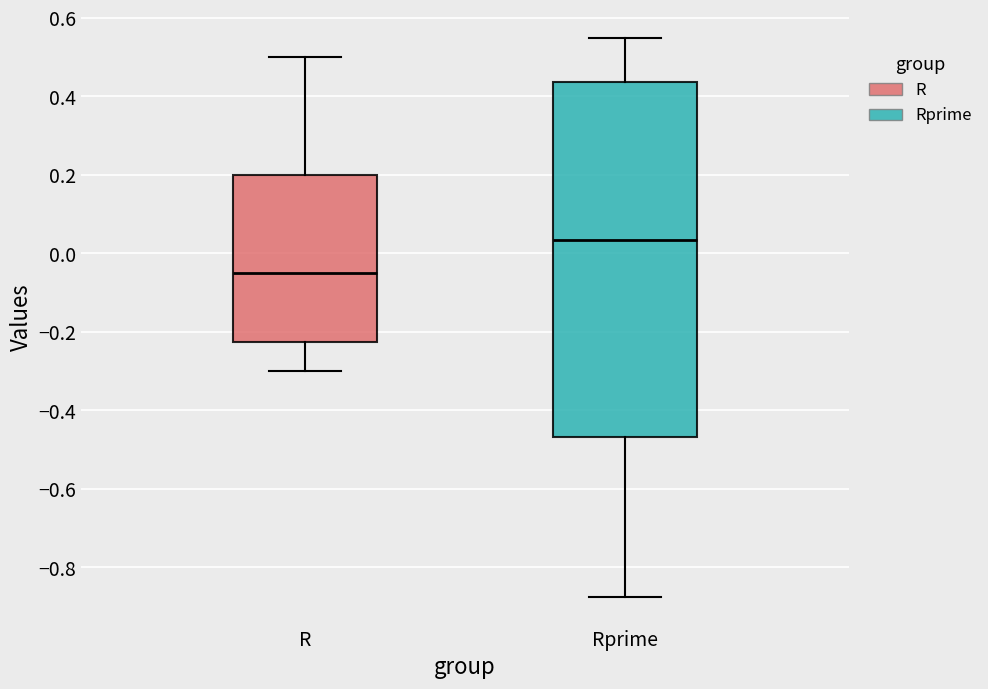

Which box's median line is the highest?

Rprime